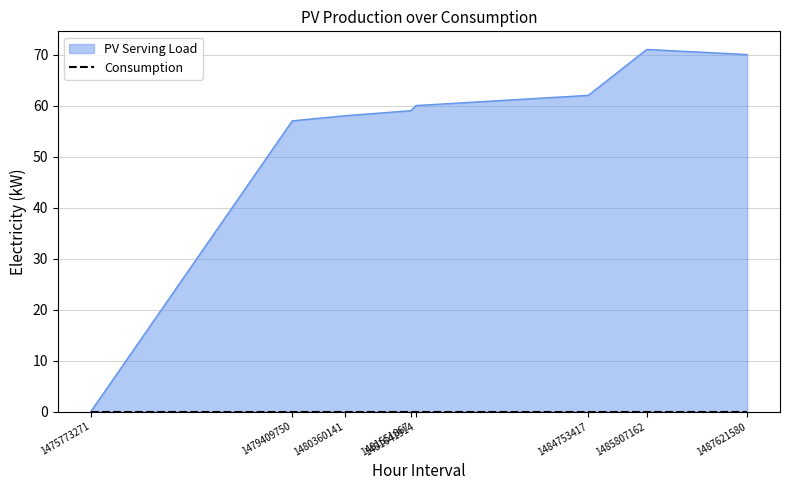

At which category does the data reach its first local peak?

1485807162